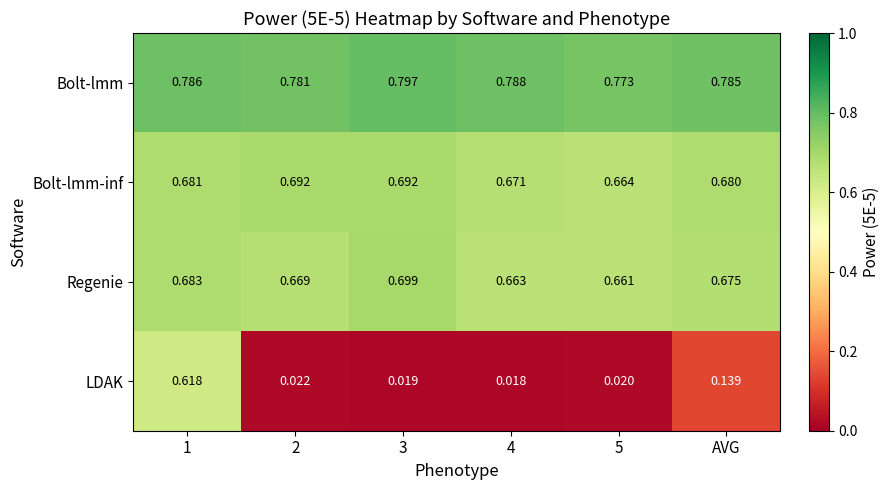

Between 1 and 3, which series saw the biggest shift?

LDAK